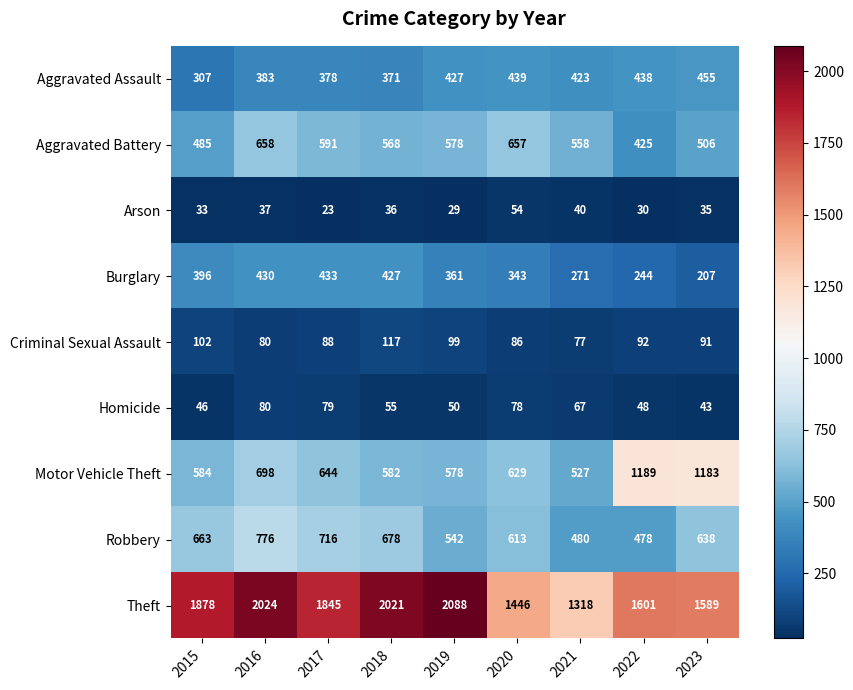

What is the approximate value of Criminal Sexual Assault at 2017?

88